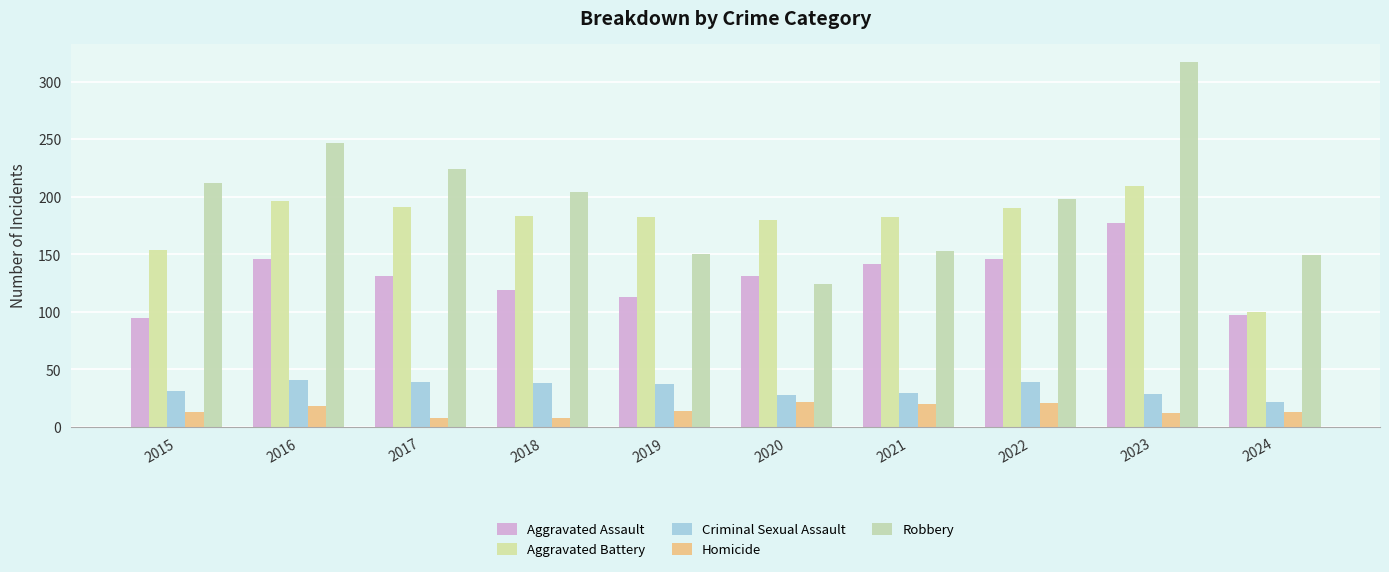

What is the difference between the second highest and second lowest values in the Robbery series?

98